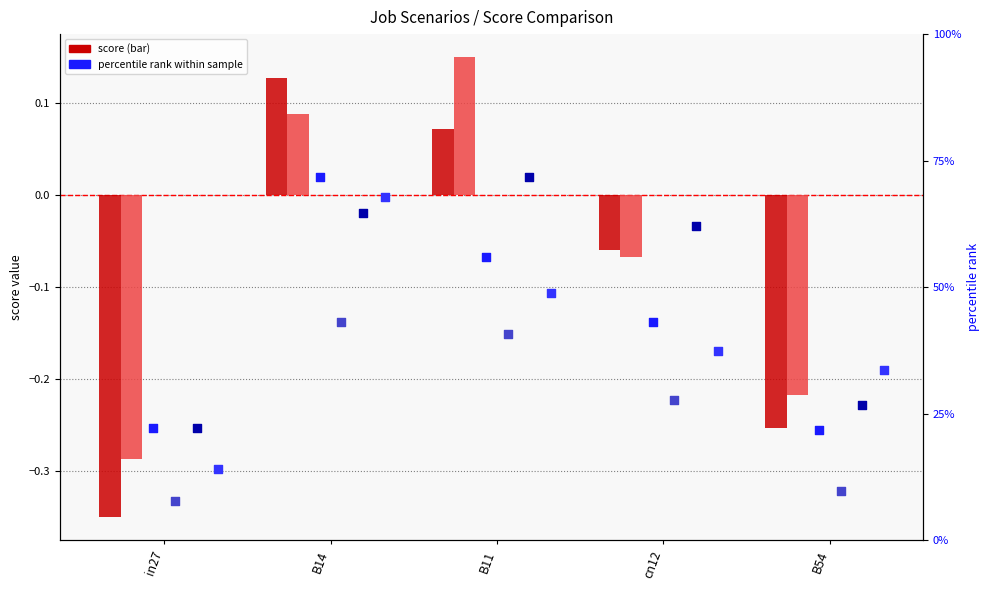

At how many categories does at least one series exceed 6?

5